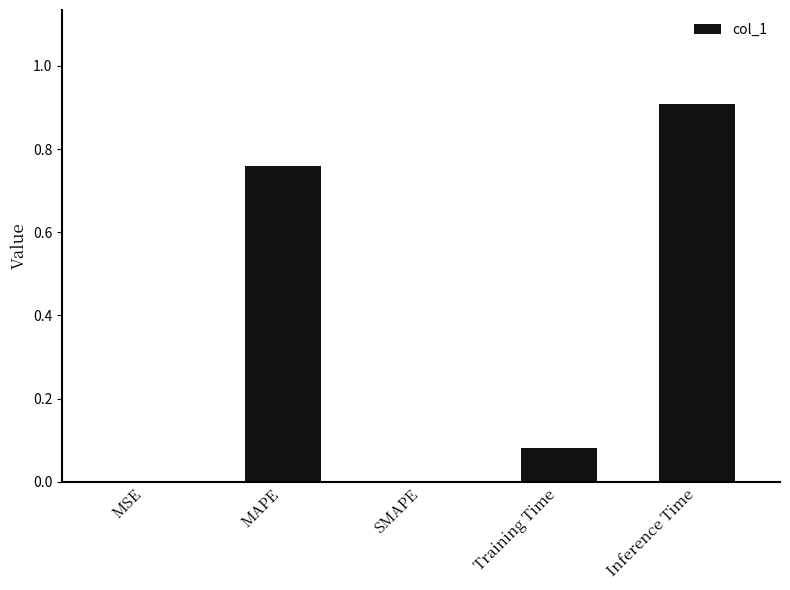

How many distinct data groups are displayed?

1